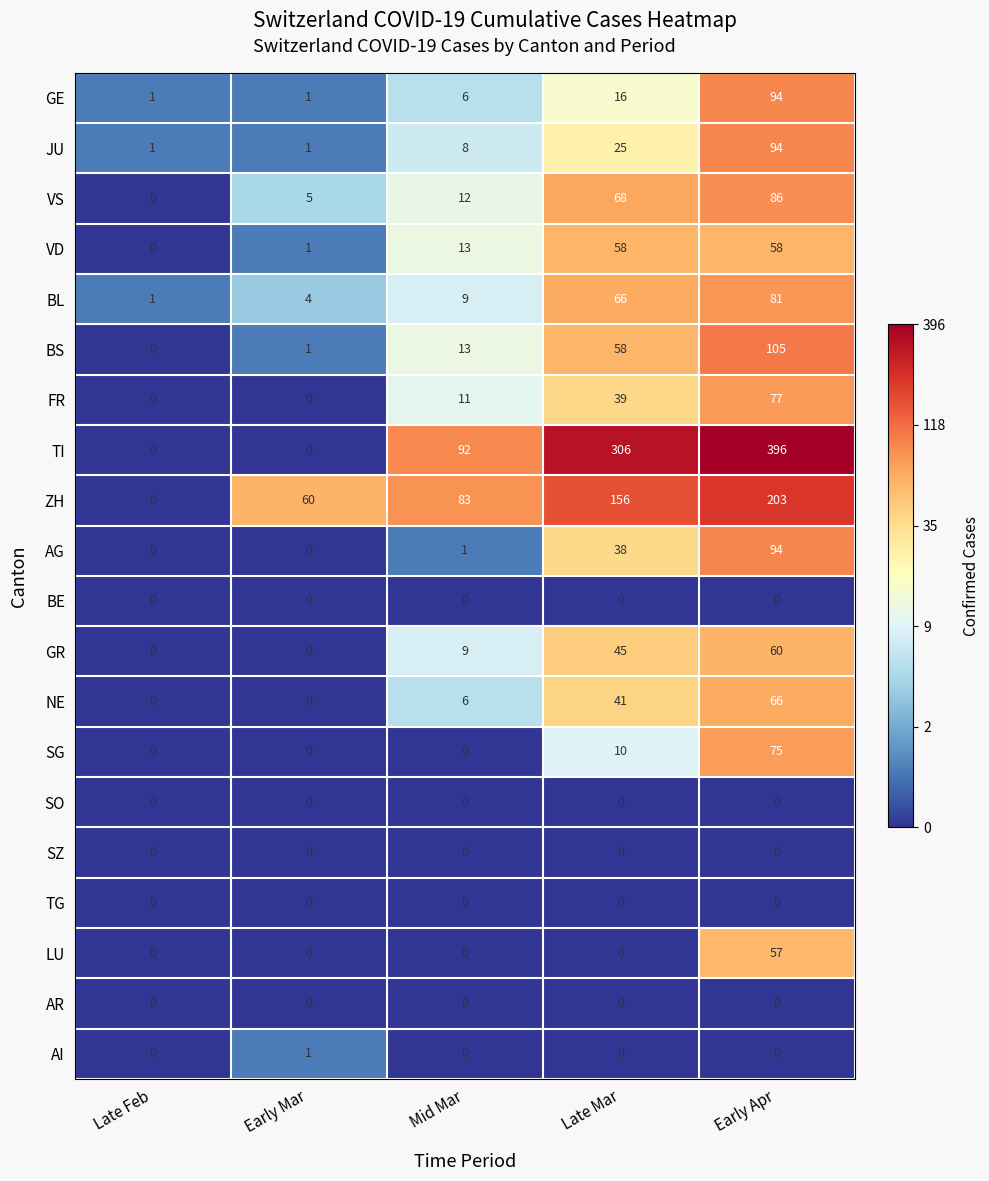

What is the spread (max minus min) of values at Early Apr?

396